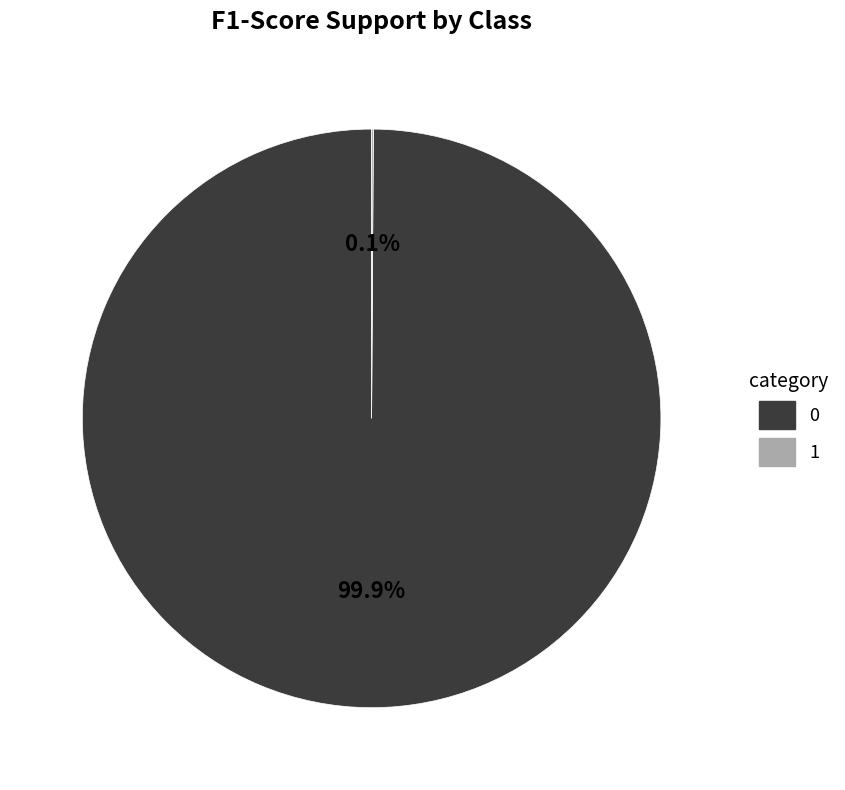

Does any single category account for the majority?

Yes